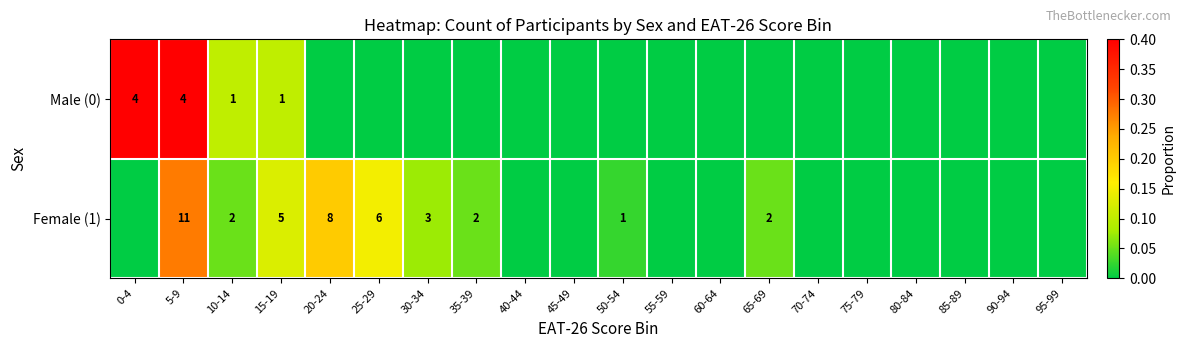

At 5-9, list the series in order from largest to smallest.

Female (1), Male (0)